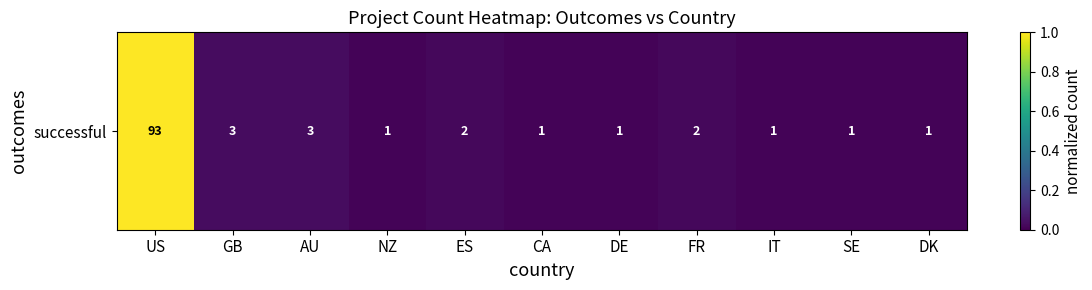

List the labels in order of value, largest first.

US, GB, AU, ES, FR, NZ, CA, DE, IT, SE, DK